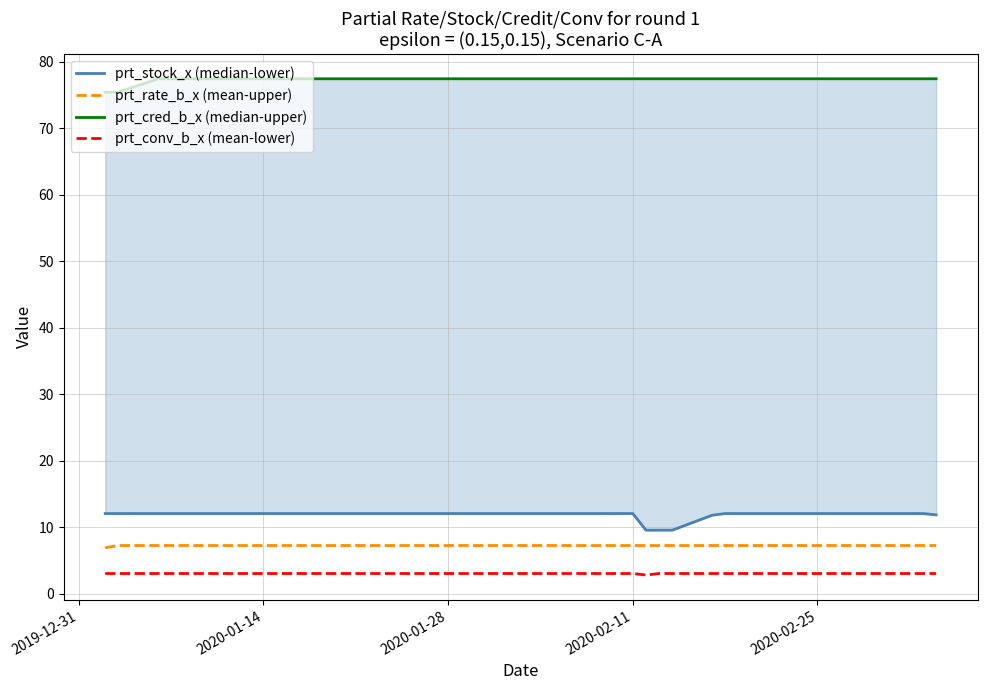

Which series has the largest range (max minus min)?

prt_stock_x (median-lower)